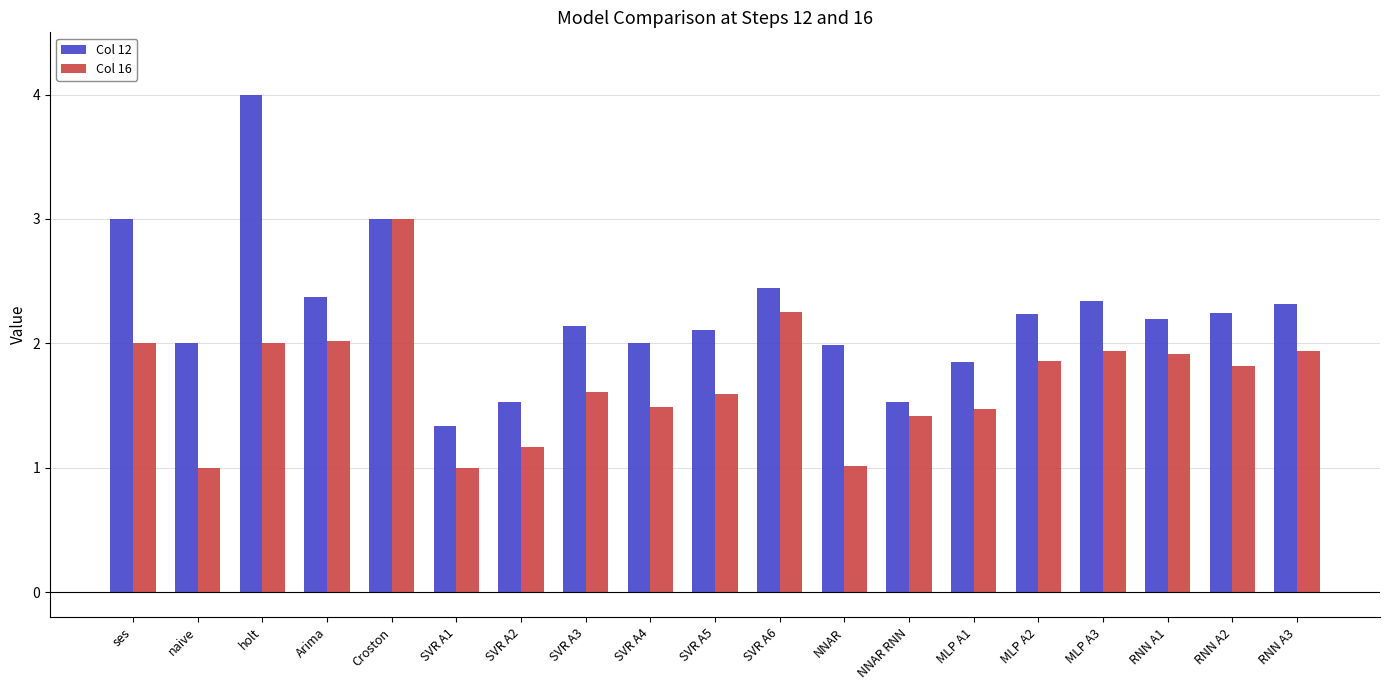

Does the chart contain stacked bars?

No